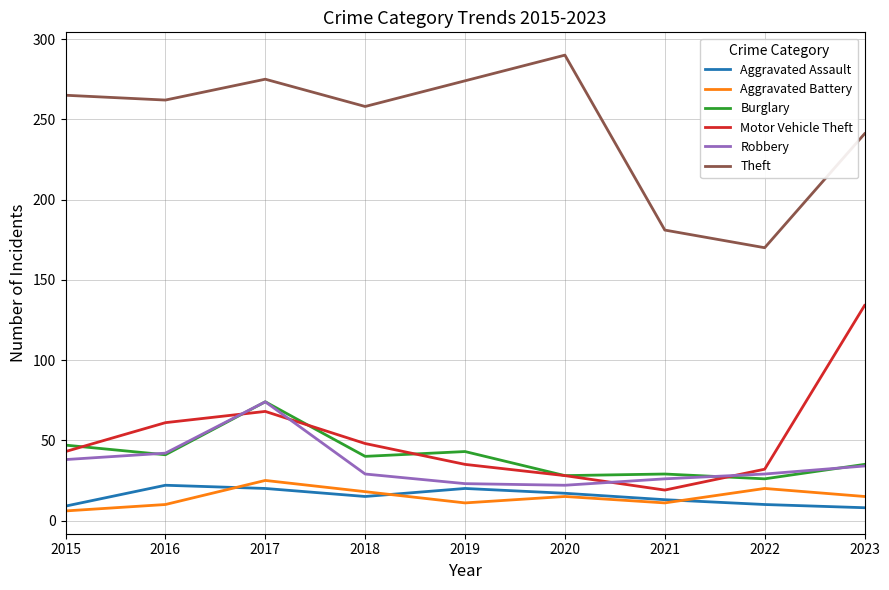

True or false: Theft and Aggravated Assault intersect in this chart.

False